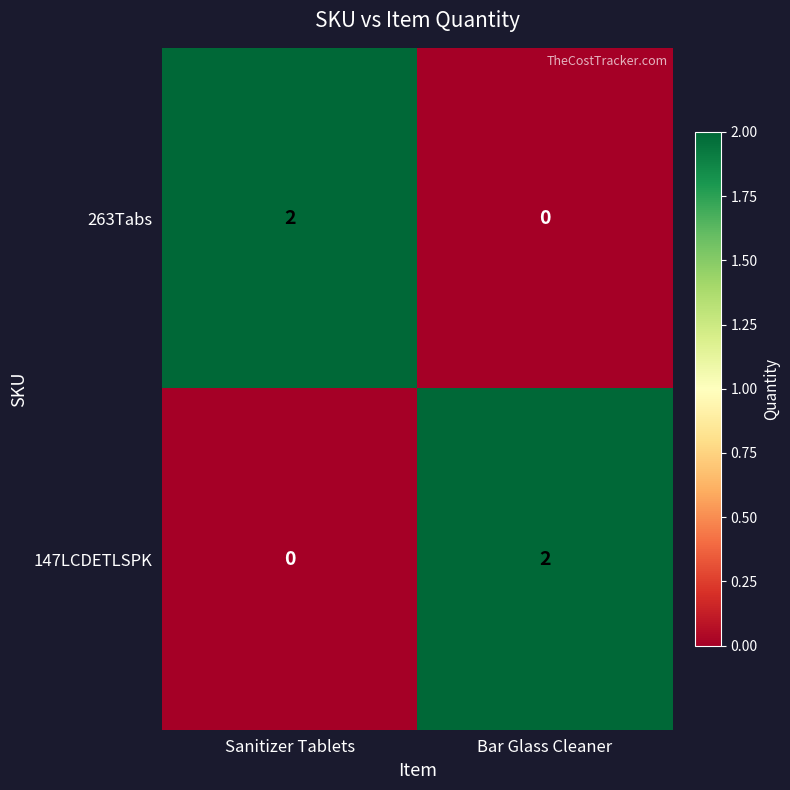

Reading left to right, transcribe all the data shown in this chart.

263Tabs: 2	0
147LCDETLSPK: 0	2